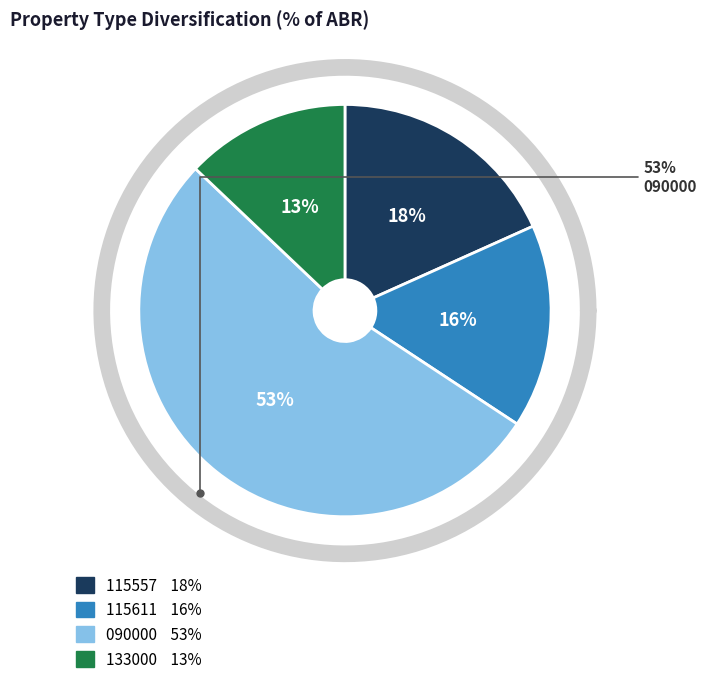

To the nearest percent, what is the difference between the largest and smallest slice percentages?

40%